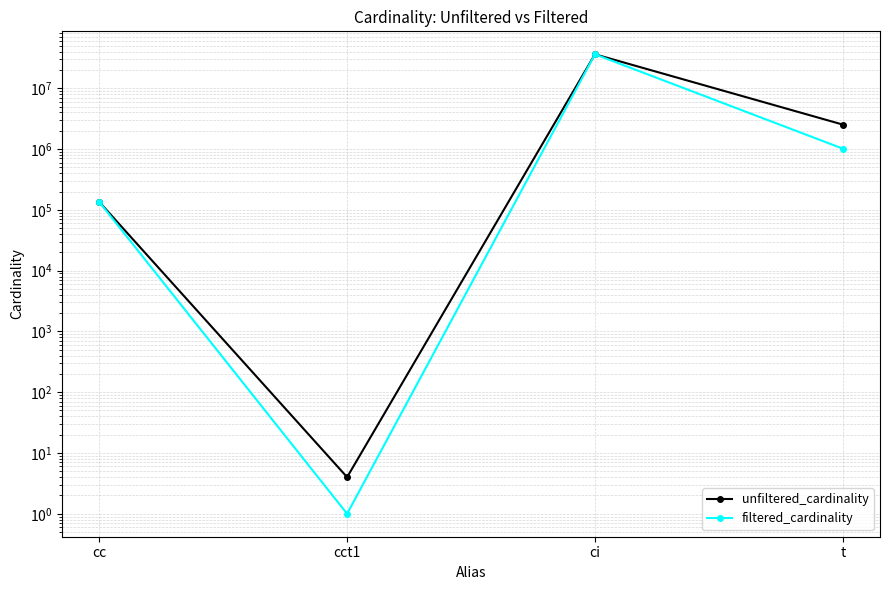

What position from the right is ci?

2